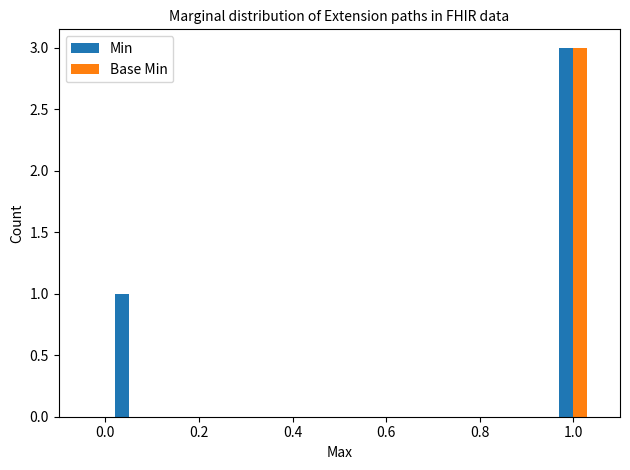

What is the sum of all Base Min values?

3